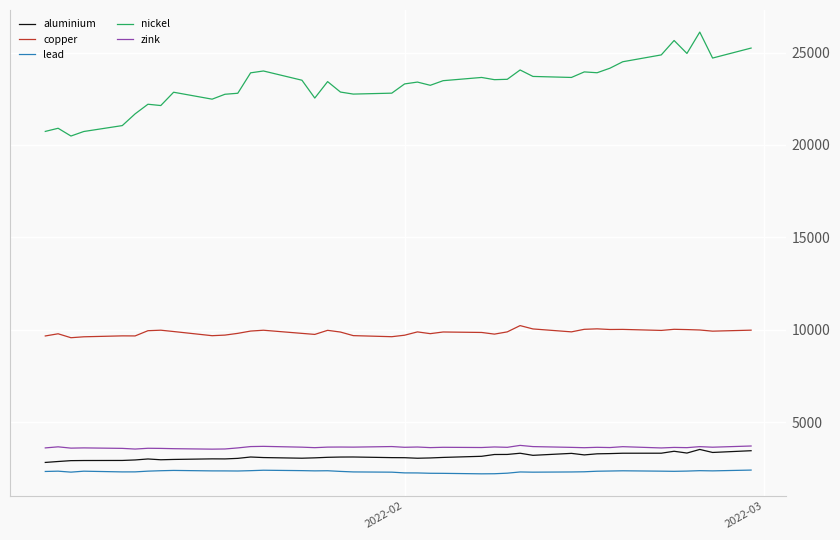

What is the lowest value of the copper series?

9565.0